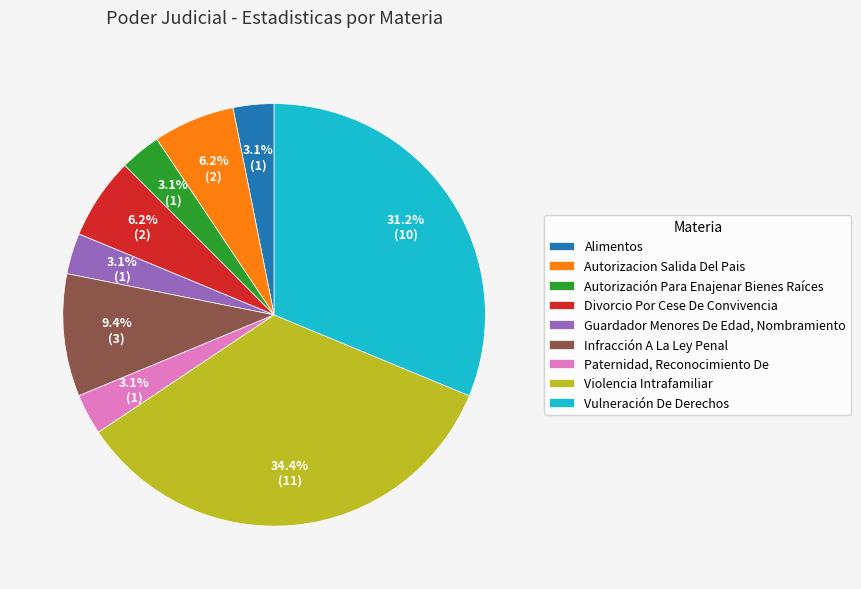

Count the number of slices in the pie.

9